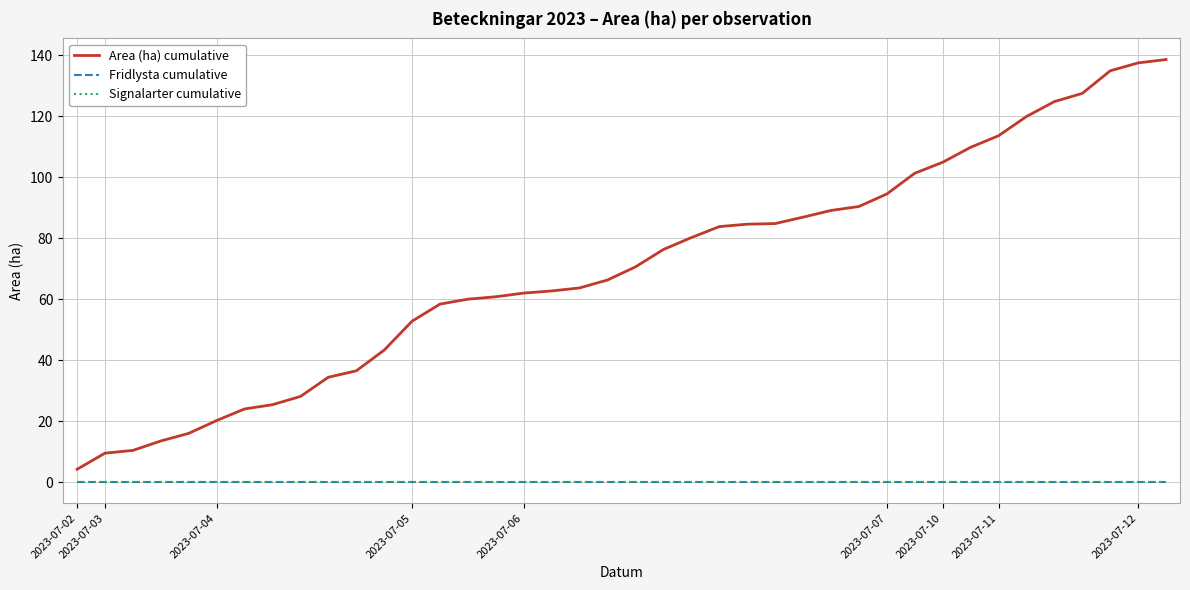

Which series has the largest total across all categories?

Area (ha) cumulative